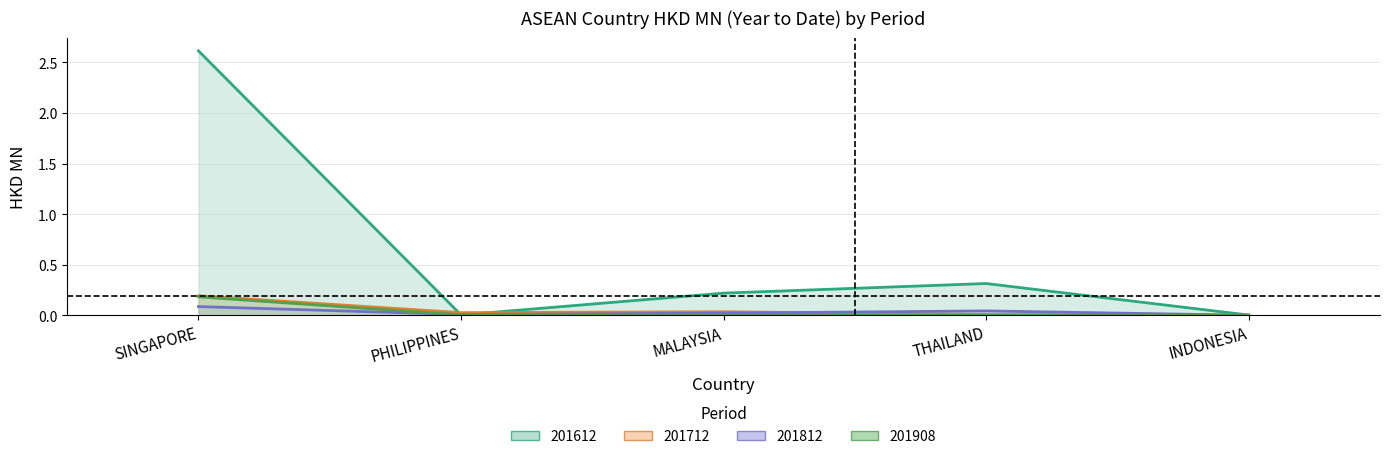

Which series has the largest total across all categories?

201612